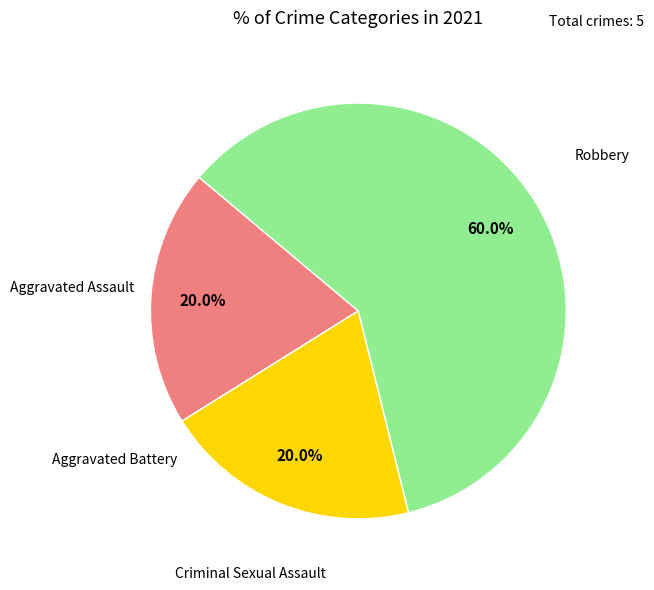

To the nearest percent, what is the average slice percentage?

25%